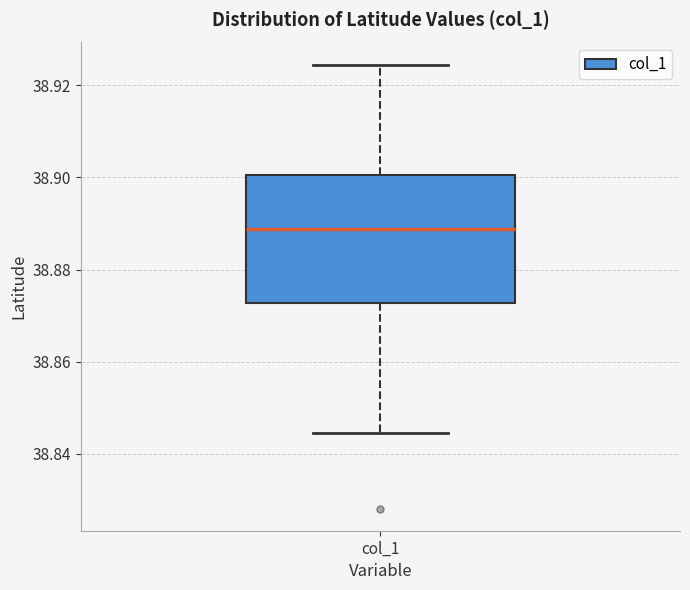

Read this box plot against the y-axis: the position of the median line, the range covered by the box, and the ends of both whiskers. The values are not printed on the chart, so give them approximately, as read against the axis.

median 38.888, box 38.872 to 38.900, whiskers 38.844 to 38.924